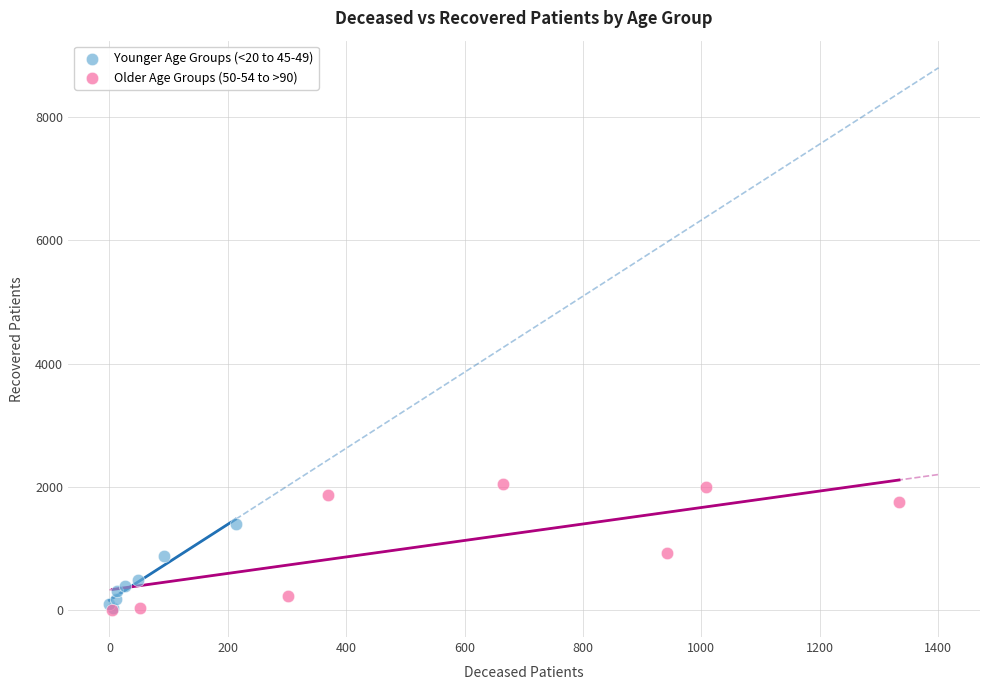

Which series reaches the maximum Y coordinate?

Older Age Groups (50-54 to >90)